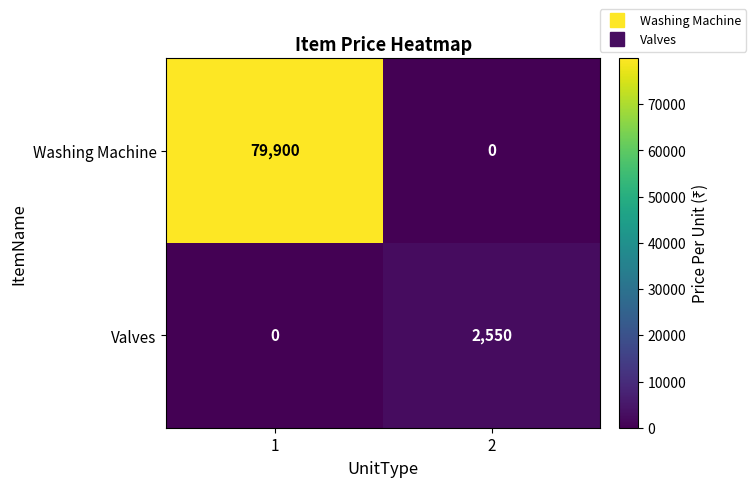

What is the maximum value shown in the chart?

79900